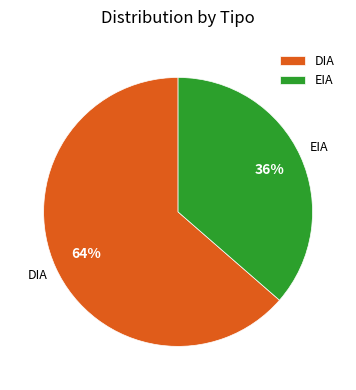

Do EIA and DIA together represent more than half of the pie?

Yes